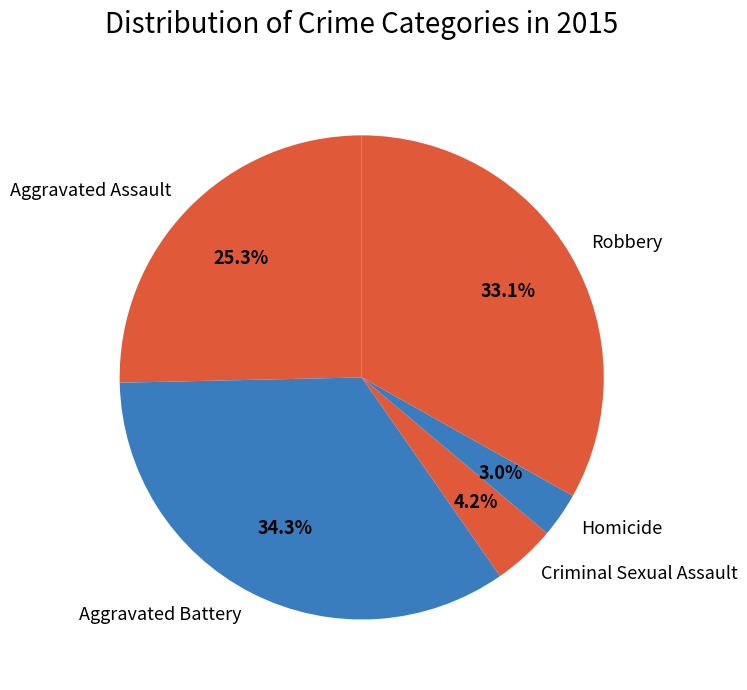

Rank the categories by value from highest to lowest.

Aggravated Battery, Robbery, Aggravated Assault, Criminal Sexual Assault, Homicide